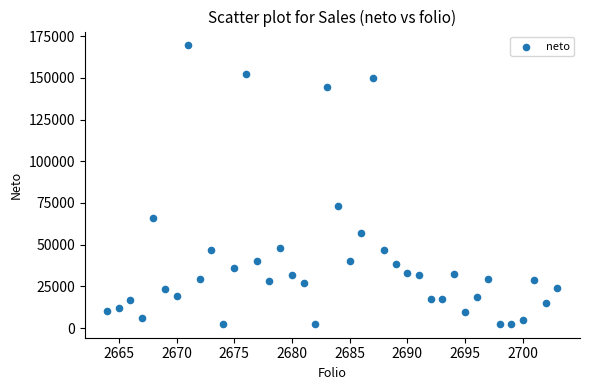

What Y value in the scatter plot is closest to 86000?

73445